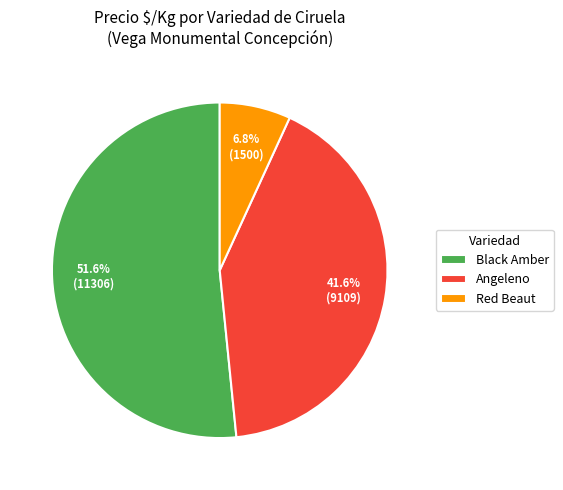

Is there any slice that represents more than half of the pie?

Yes